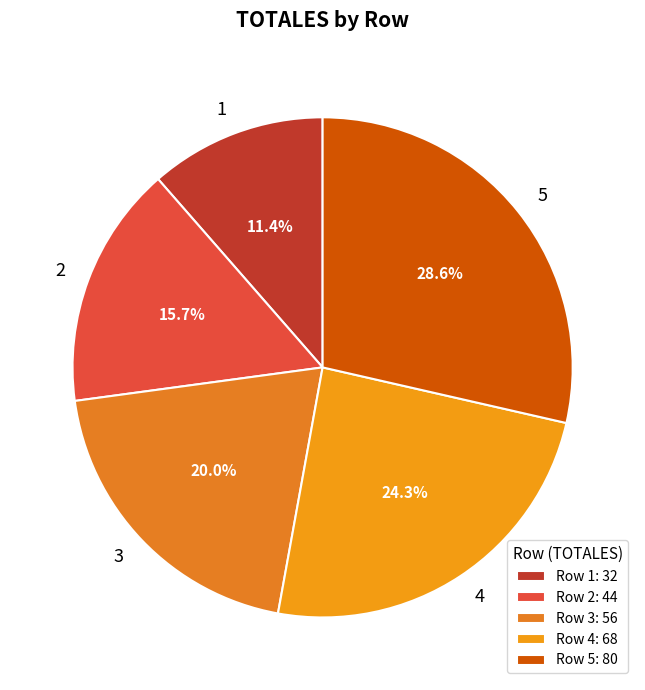

What is the ratio of the value at 2 to the value at 1?

1.4